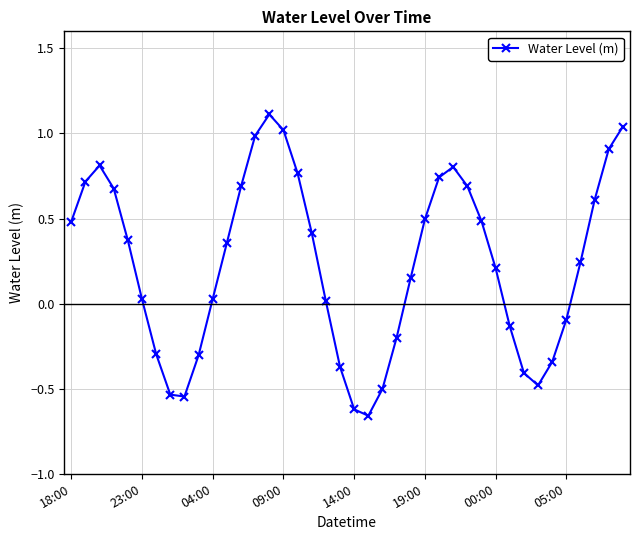

What is the maximum value shown in the chart?

1.1